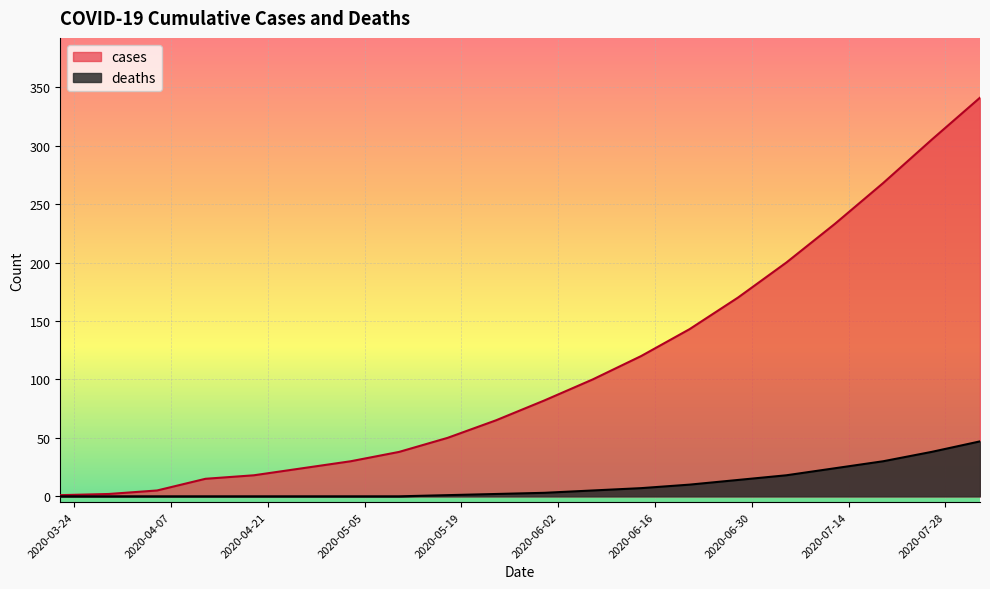

True or false: deaths has more than 1 interior local peaks.

False